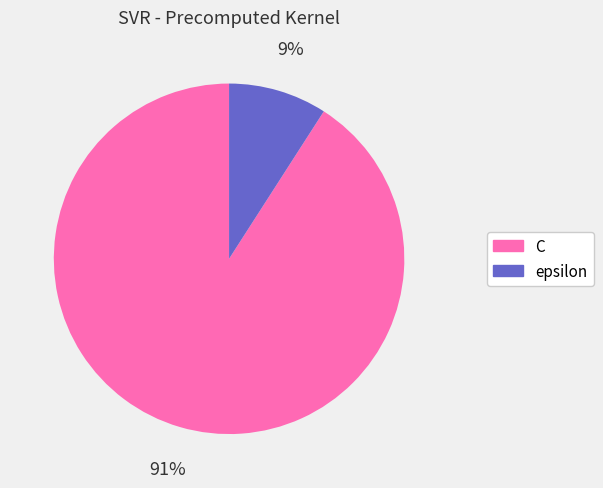

How many segments does this pie chart have?

2